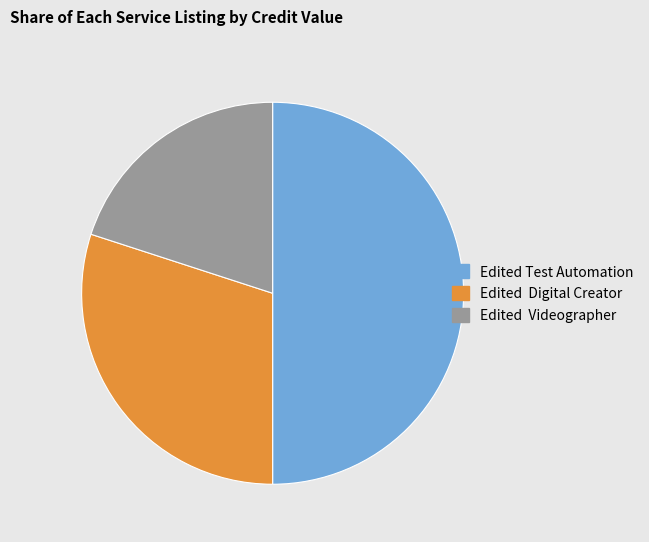

How many slices are in this pie chart?

3